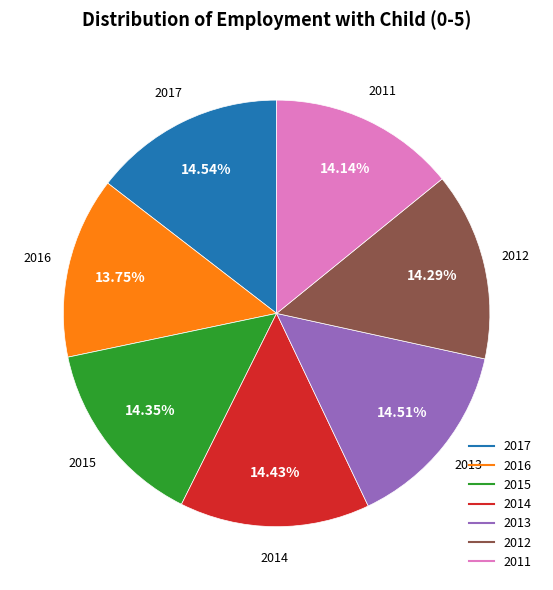

Does any single category account for the majority?

No